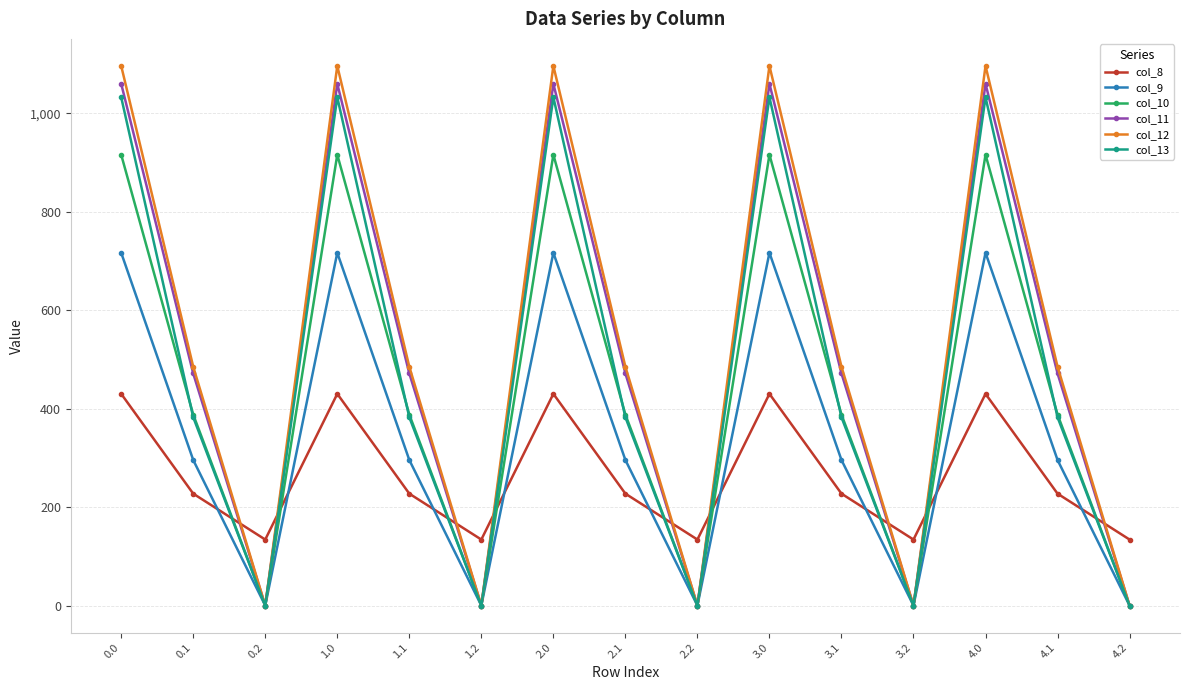

Reading left to right, transcribe all the data shown in this chart.

col_8: 0.0=430.3	0.1=227.5	0.2=134.2	1.0=430.3	1.1=227.5	1.2=134.2	2.0=430.3	2.1=227.5	2.2=134.2	3.0=430.3	3.1=227.5	3.2=134.2	4.0=430.3	4.1=227.5	4.2=134.2
col_9: 0.0=716.9	0.1=295.9	0.2=0.0	1.0=716.9	1.1=295.9	1.2=0.0	2.0=716.9	2.1=295.9	2.2=0.0	3.0=716.9	3.1=295.9	3.2=0.0	4.0=716.9	4.1=295.9	4.2=0.0
col_10: 0.0=916.2	0.1=388.1	0.2=0.0	1.0=916.2	1.1=388.1	1.2=0.0	2.0=916.2	2.1=388.1	2.2=0.0	3.0=916.2	3.1=388.1	3.2=0.0	4.0=916.2	4.1=388.1	4.2=0.0
col_11: 0.0=1060.3	0.1=471.7	0.2=0.0	1.0=1060.3	1.1=471.7	1.2=0.0	2.0=1060.3	2.1=471.7	2.2=0.0	3.0=1060.3	3.1=471.7	3.2=0.0	4.0=1060.3	4.1=471.7	4.2=0.0
col_12: 0.0=1096.7	0.1=485.4	0.2=0.0	1.0=1096.7	1.1=485.4	1.2=0.0	2.0=1096.7	2.1=485.4	2.2=0.0	3.0=1096.7	3.1=485.4	3.2=0.0	4.0=1096.7	4.1=485.4	4.2=0.0
col_13: 0.0=1032.9	0.1=382.7	0.2=0.0	1.0=1032.9	1.1=382.7	1.2=0.0	2.0=1032.9	2.1=382.7	2.2=0.0	3.0=1032.9	3.1=382.7	3.2=0.0	4.0=1032.9	4.1=382.7	4.2=0.0